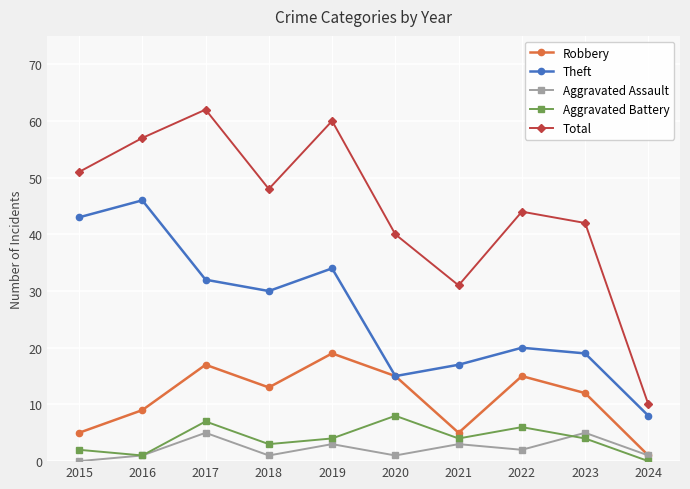

What is the highest value of the Aggravated Assault series?

5